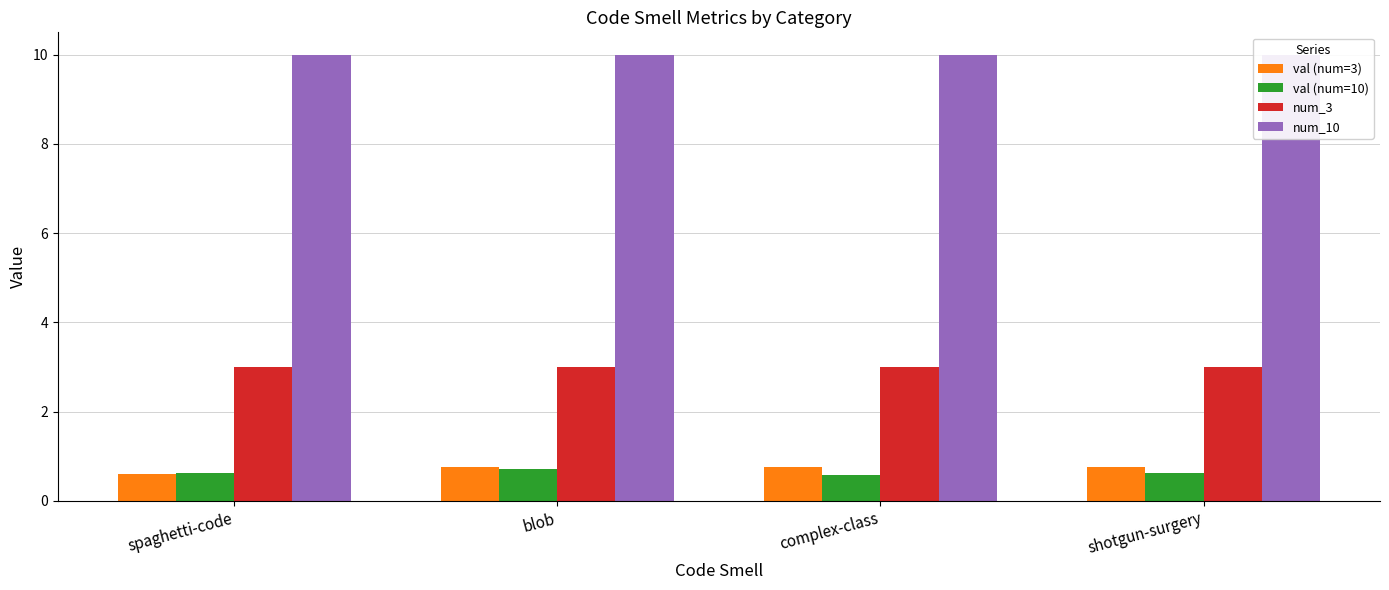

What are all the series names shown in the legend?

val (num=3), val (num=10), num_3, num_10